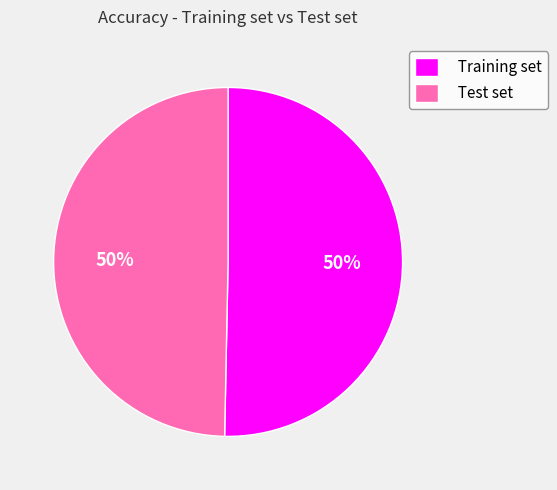

To the nearest percent, what is the combined percentage of Training set and Test set?

100%